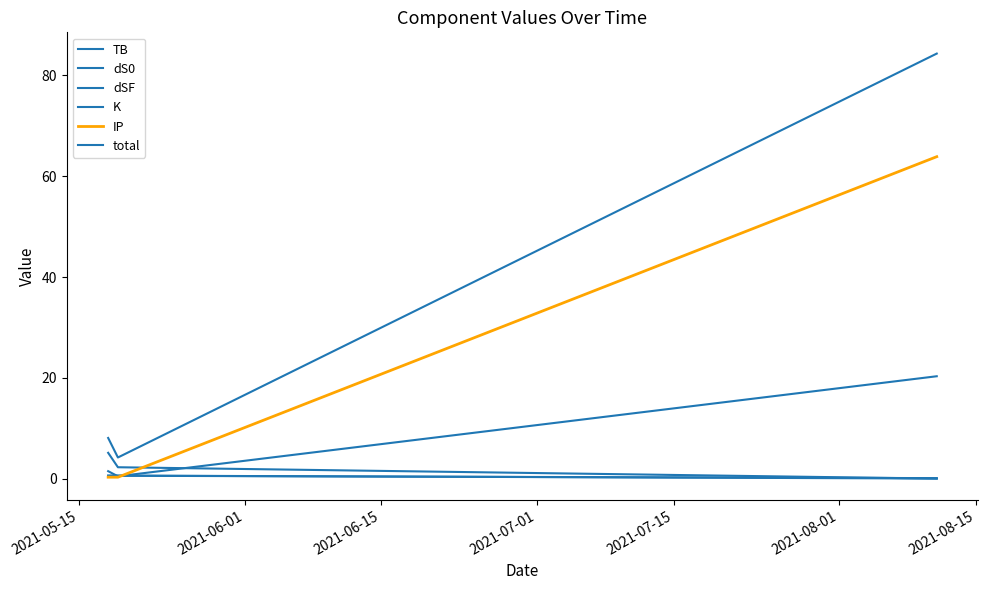

Does the chart display data point markers on the line(s)?

No